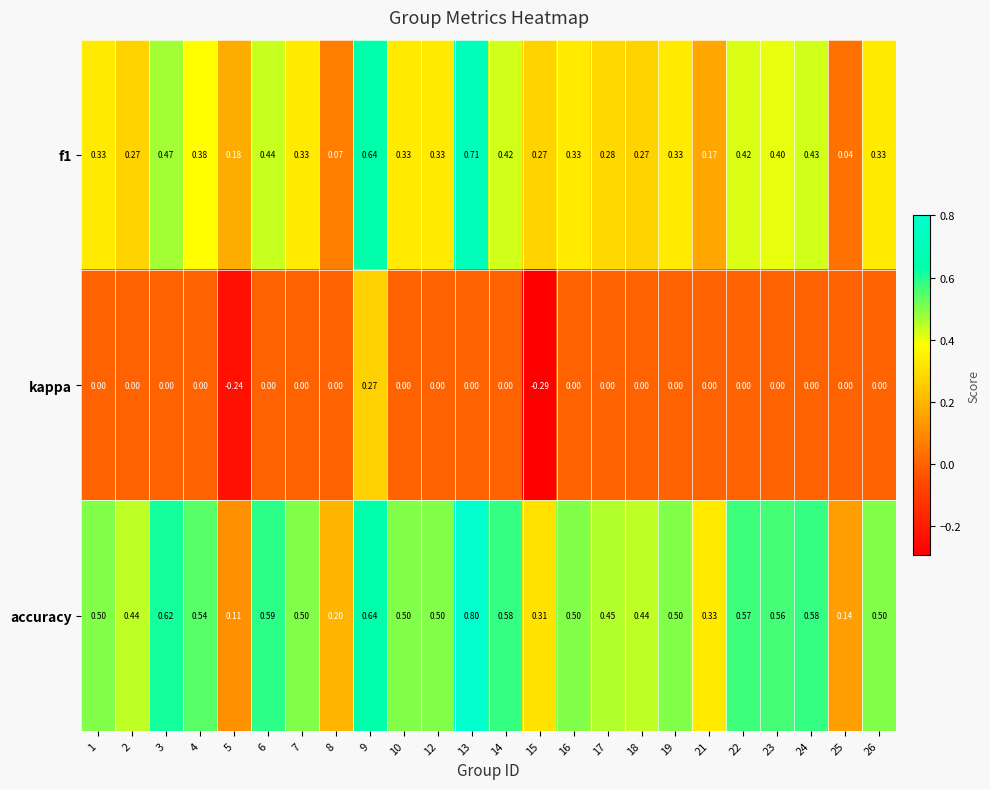

How many series are shown in this chart?

3